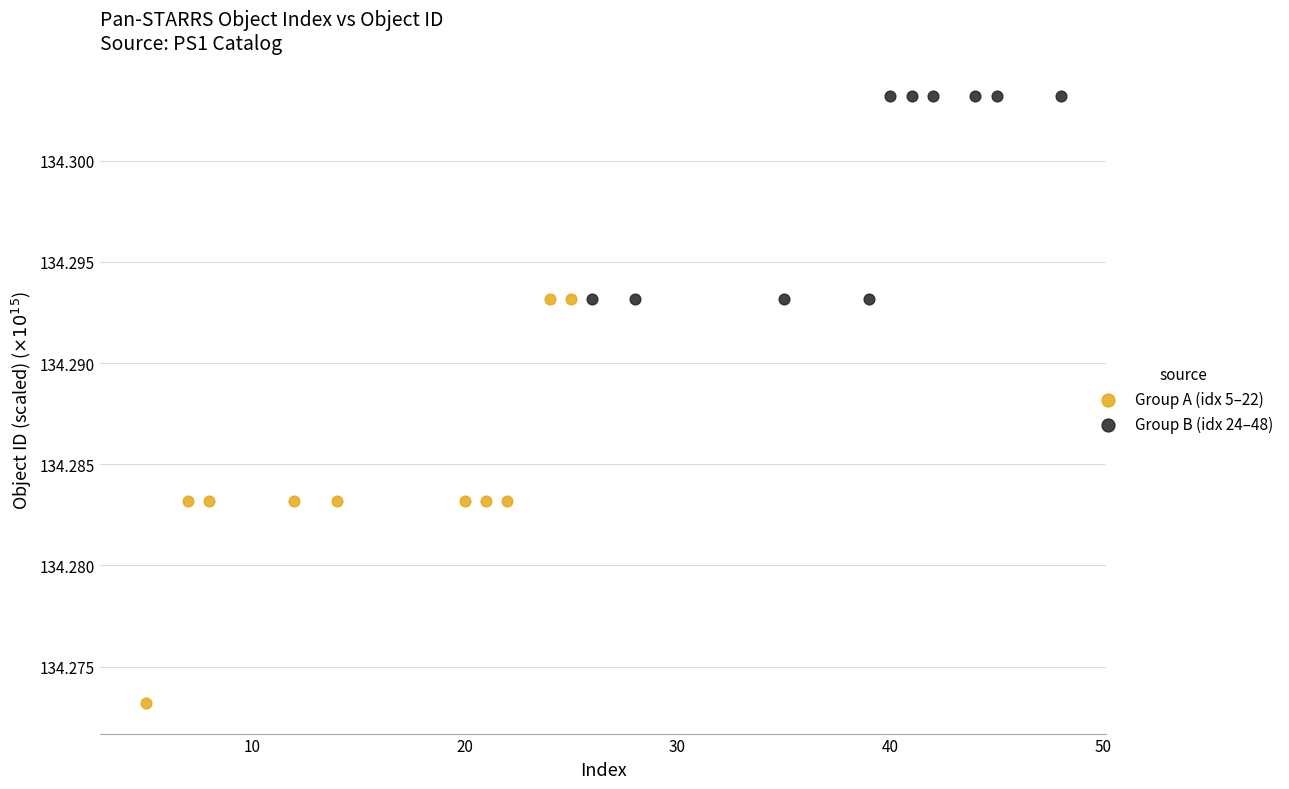

Which series reaches the maximum Y coordinate?

Group B (idx 24–48)